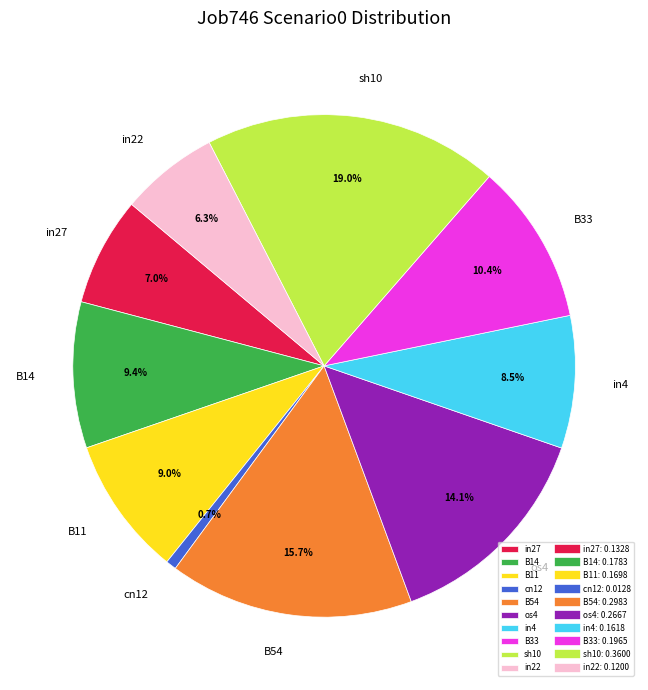

How many segments does this pie chart have?

10